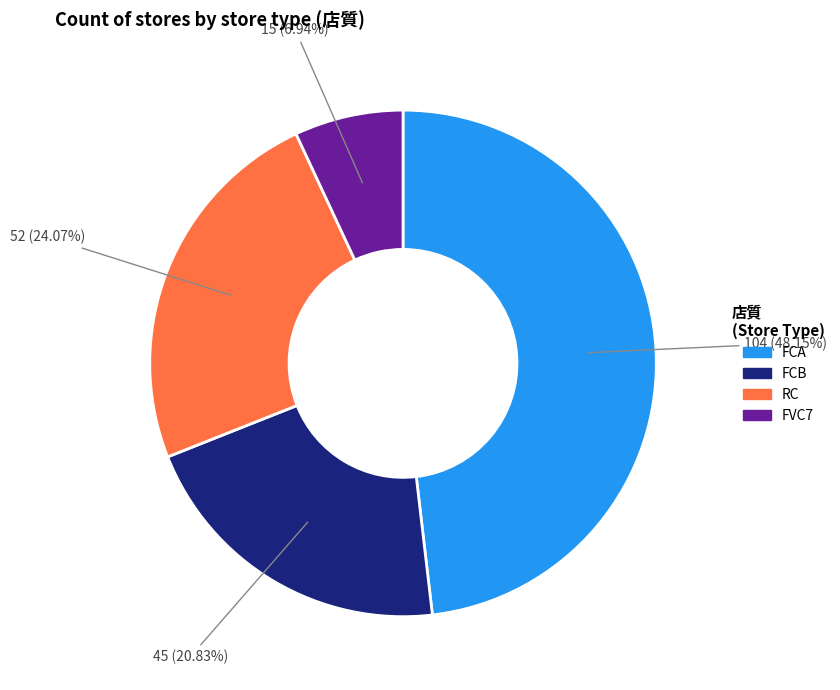

To the nearest percent, what is the difference between the largest and smallest slice percentages?

41%